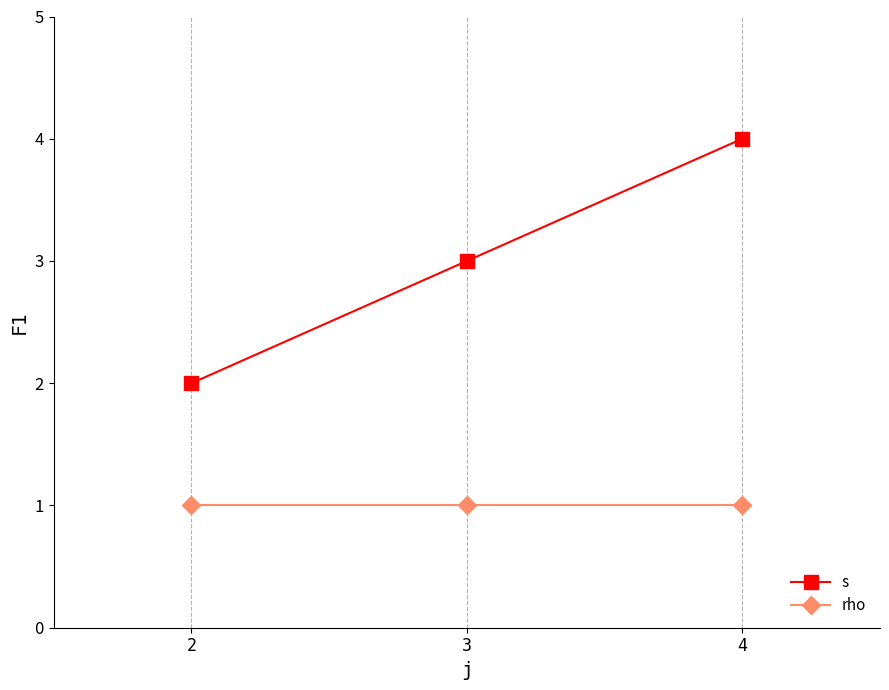

What are all the series names shown in the legend?

s, rho